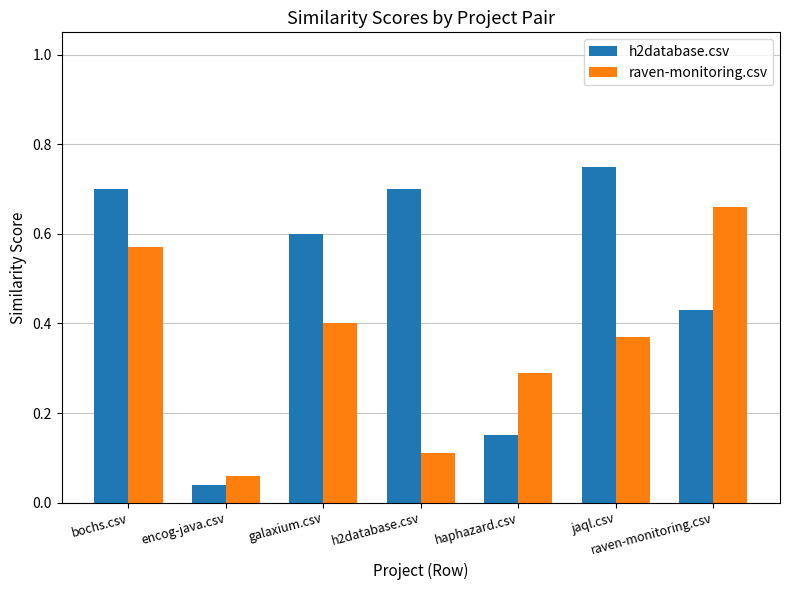

What is the sum of all h2database.csv values?

3.4